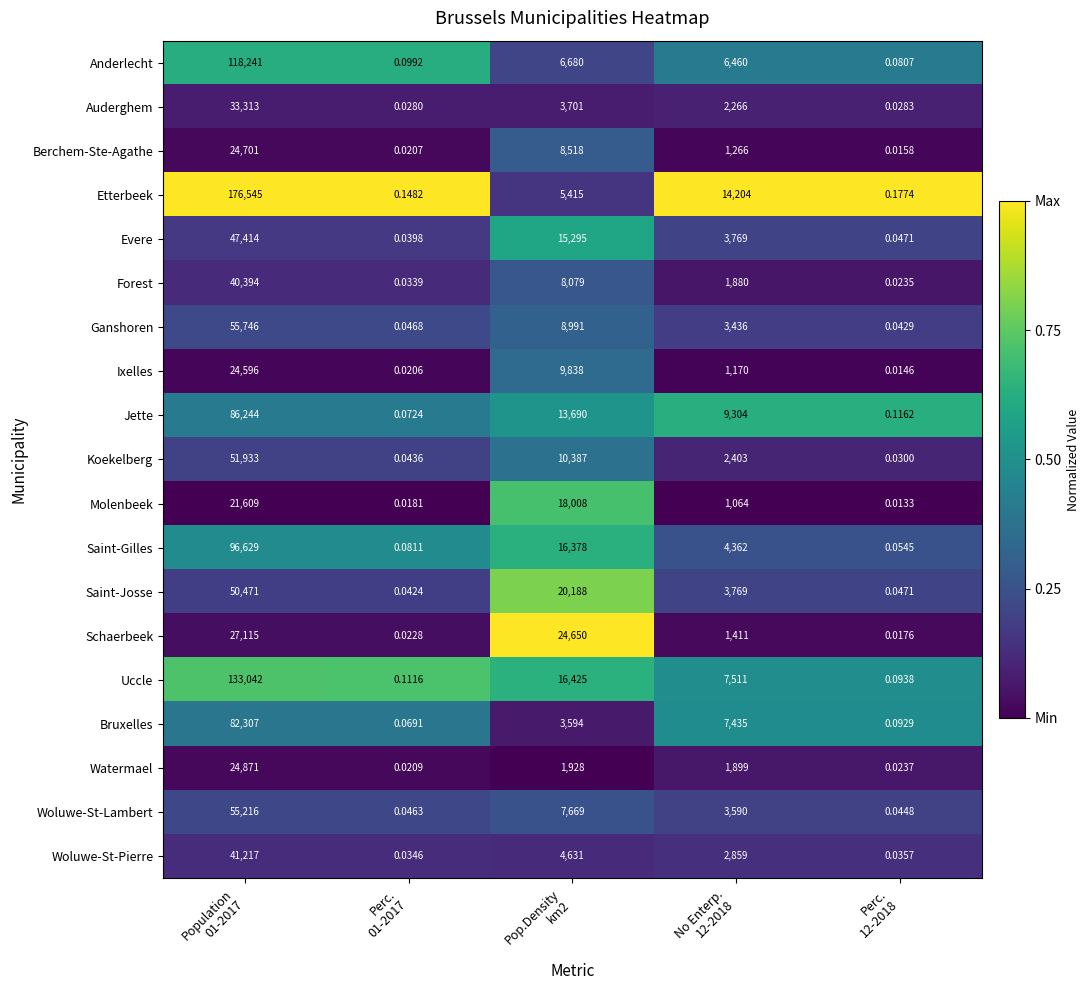

Which series changed the most between Pop.Density
km2 and No Enterp.
12-2018?

Schaerbeek